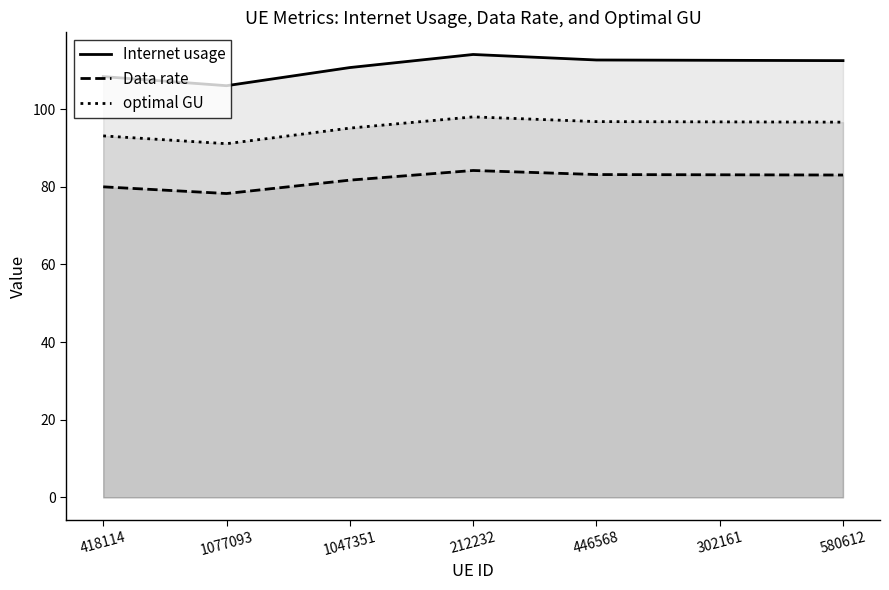

Reading left to right, extract all data points from this chart.

Internet usage: 108.4	106.1	110.7	114.1	112.7	112.6	112.5
Data rate: 80.0	78.3	81.7	84.2	83.2	83.1	83.0
optimal GU: 93.1	91.1	95.1	98.0	96.8	96.7	96.7